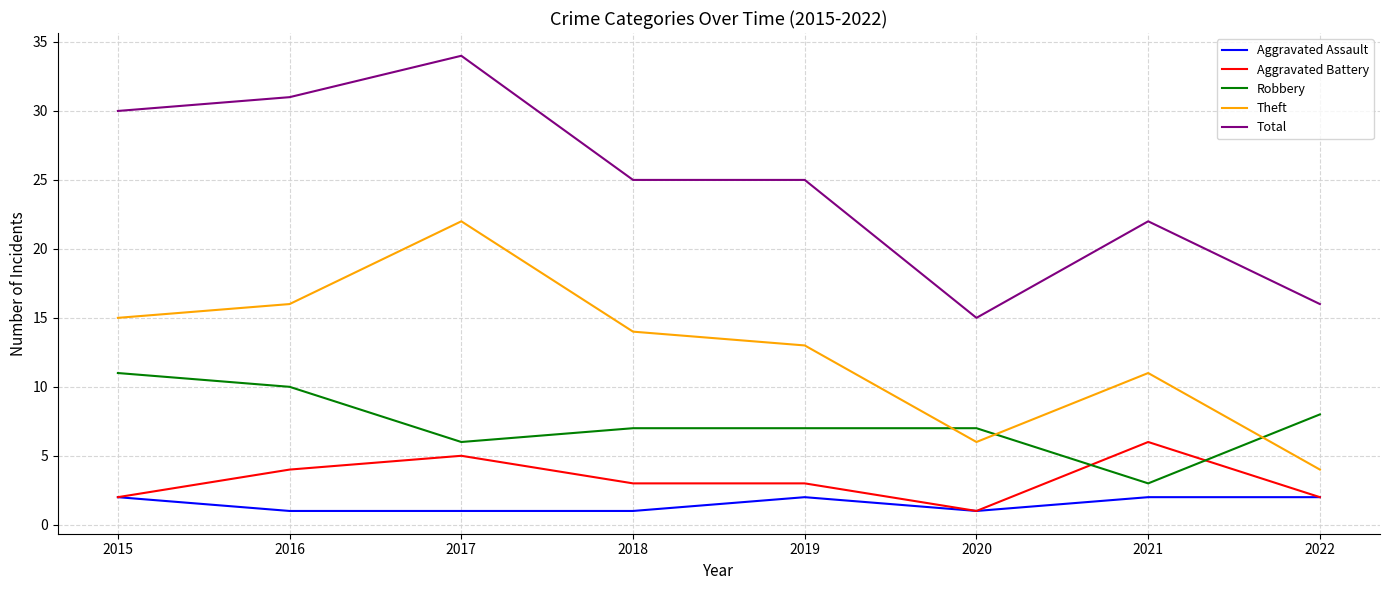

Is it true that Robbery equals 5 at 2015?

False